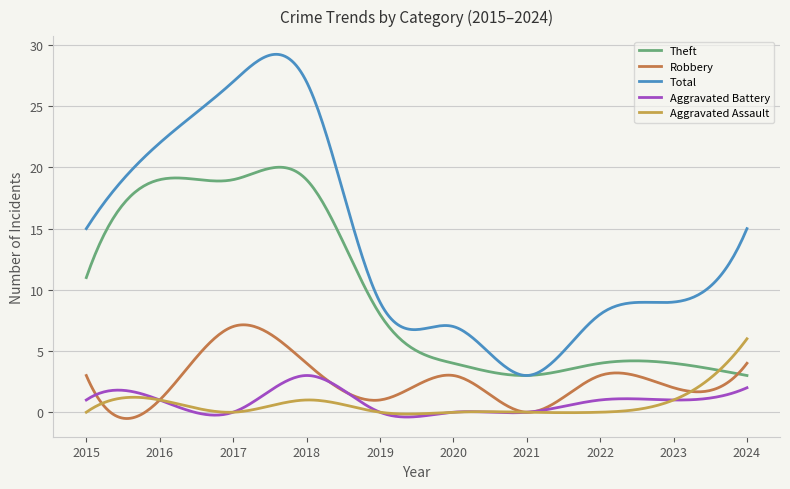

What is the highest value of the Theft series?

20.0